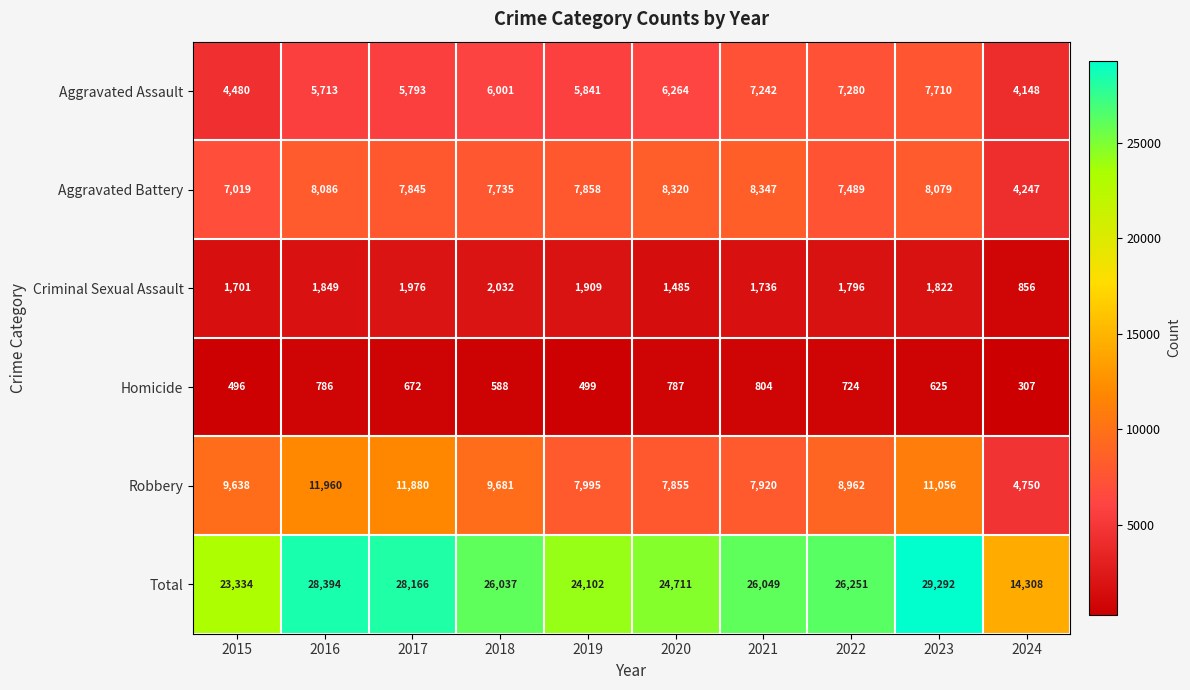

At which label is Robbery closest to 8355?

2019